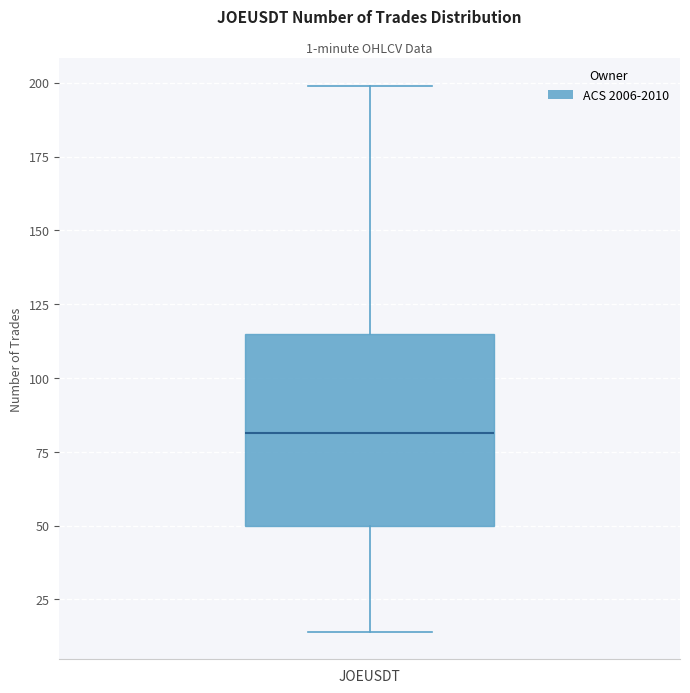

Read this box plot against the y-axis: the position of the median line, the range covered by the box, and the ends of both whiskers. The values are not printed on the chart, so give them approximately, as read against the axis.

median 80, box 50 to 115, whiskers 15 to 200